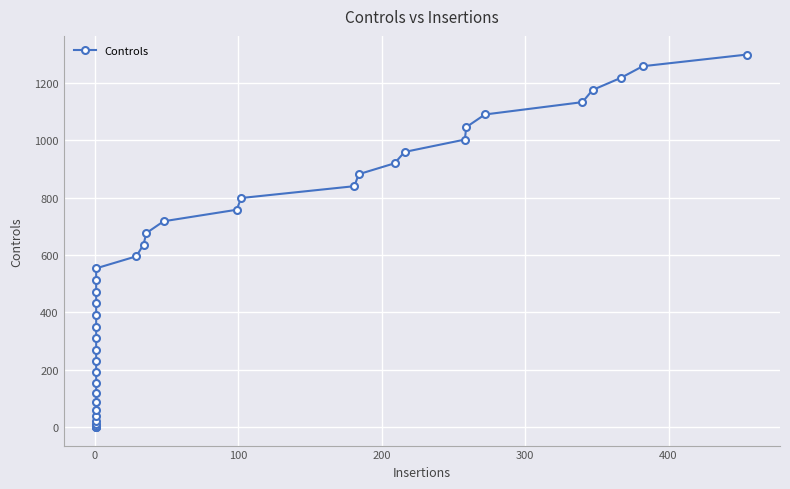

What is the average value?

530.3